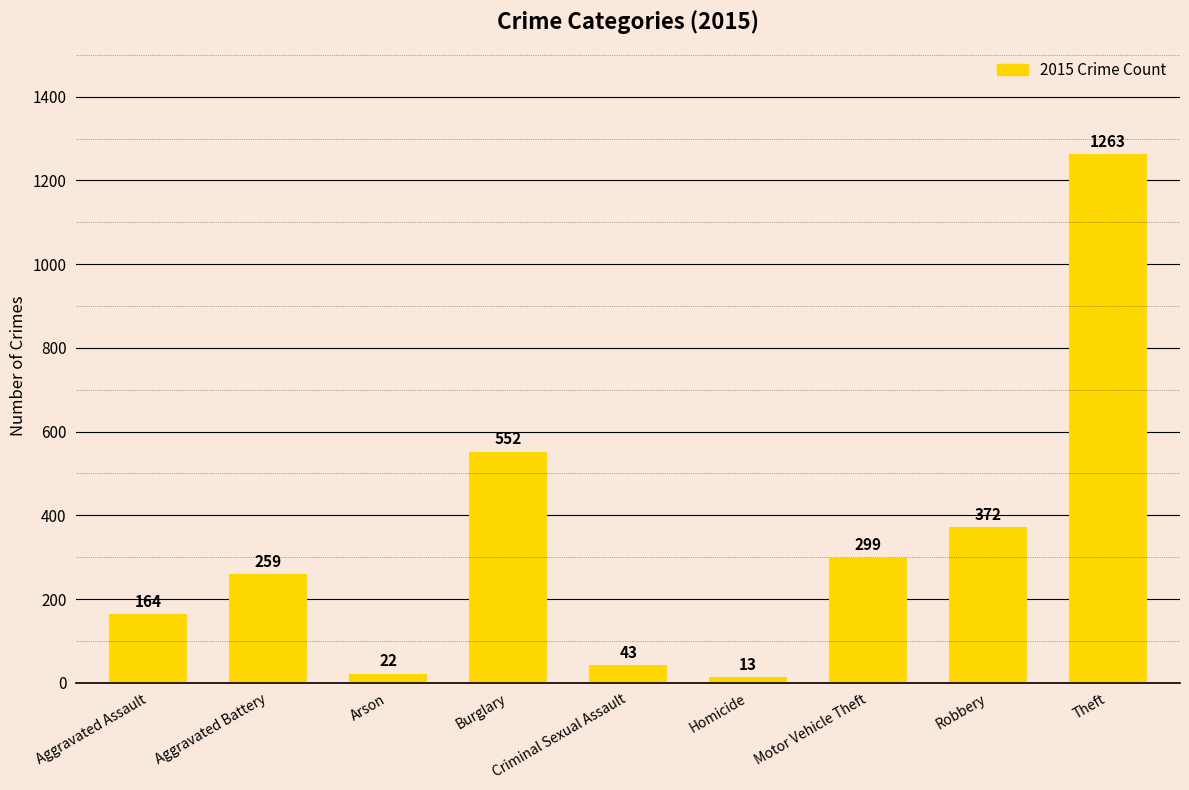

Reading left to right, what are all the values shown in this chart?

Aggravated Assault=164	Aggravated Battery=259	Arson=22	Burglary=552	Criminal Sexual Assault=43	Homicide=13	Motor Vehicle Theft=299	Robbery=372	Theft=1263